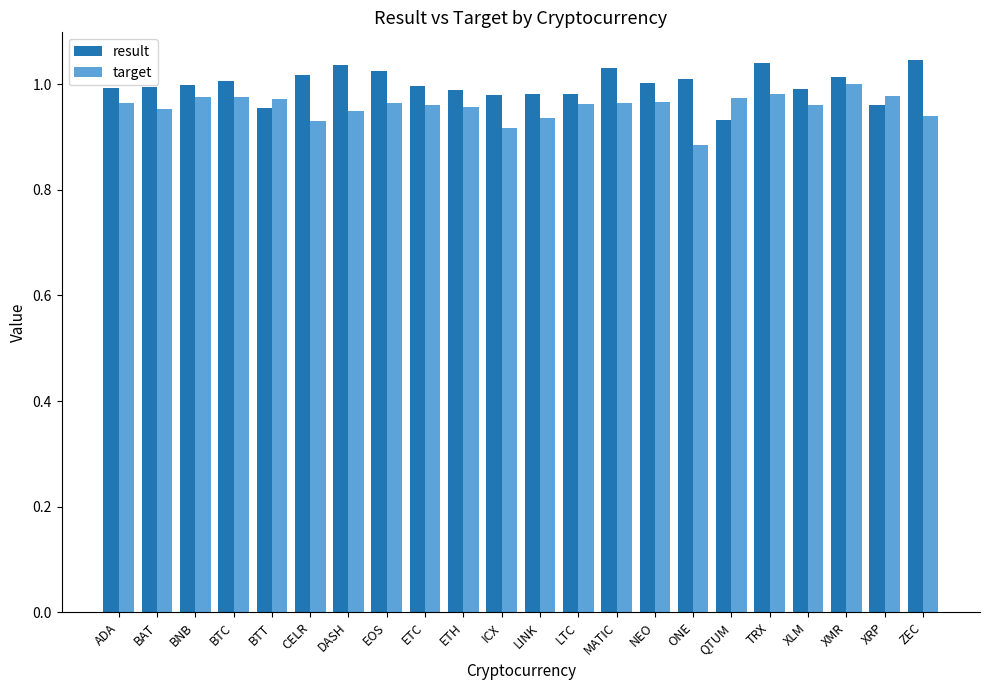

At which category does the chart reach its minimum across all series?

ONE